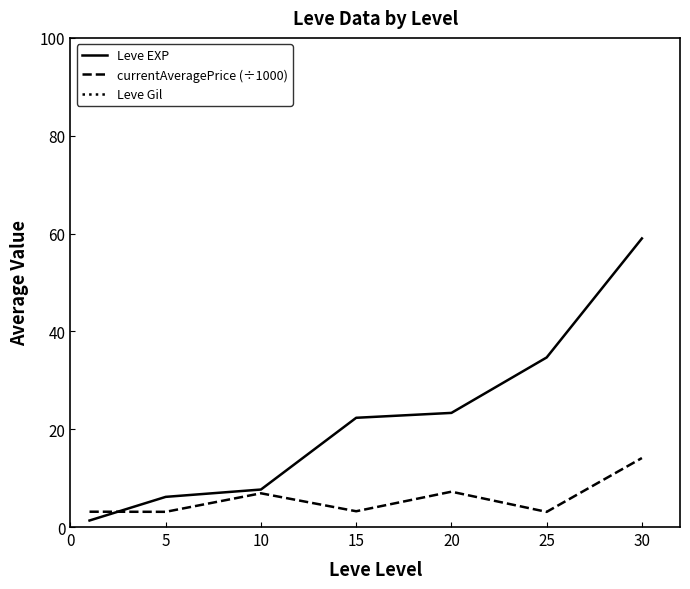

Is it true that currentAveragePrice (÷1000) equals 3.2 at 15?

True